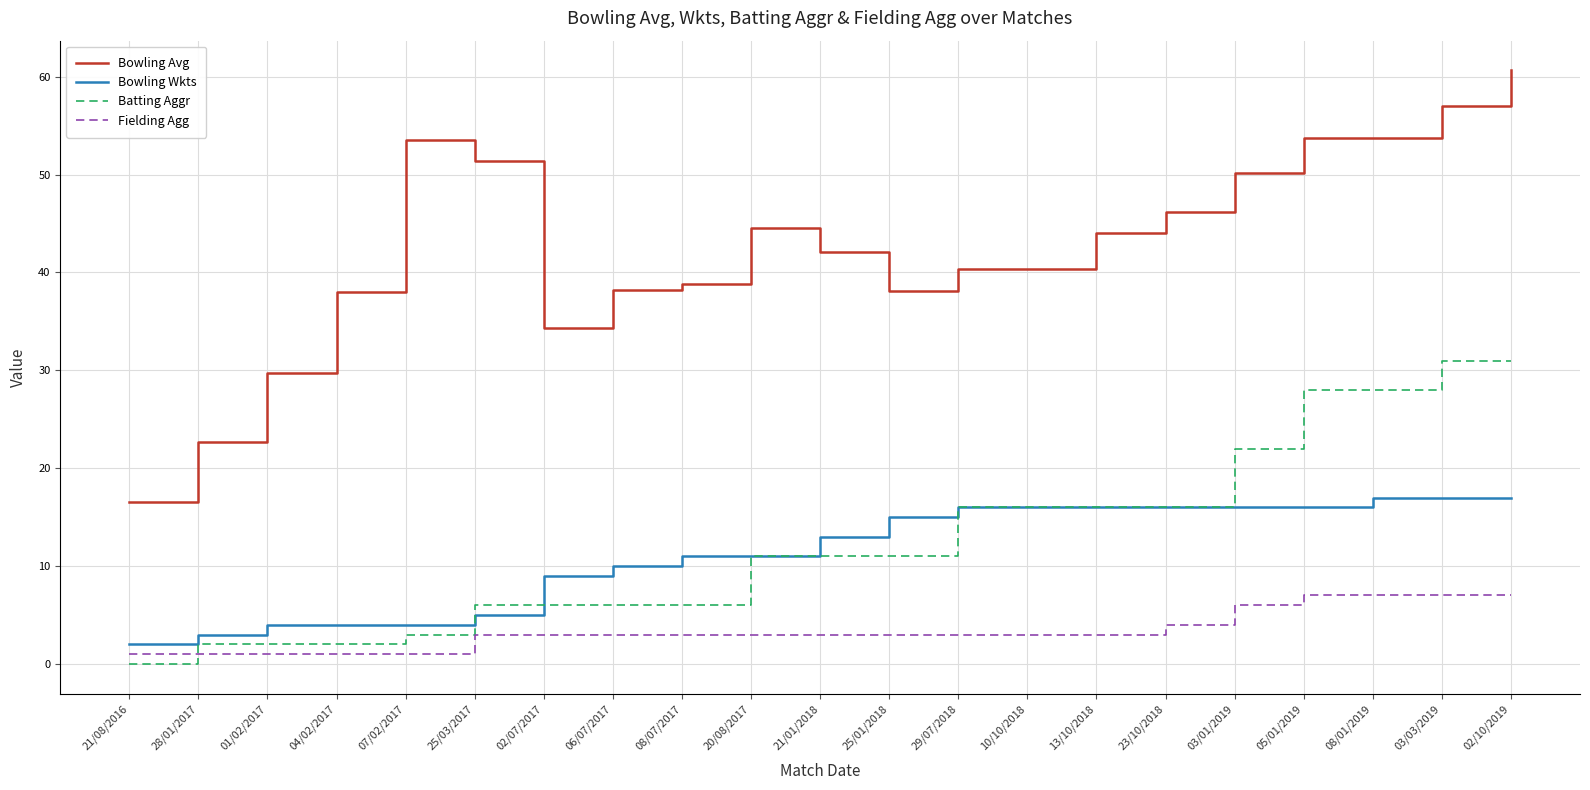

Rank the series by their maximum value, from highest to lowest.

Bowling Avg, Batting Aggr, Bowling Wkts, Fielding Agg